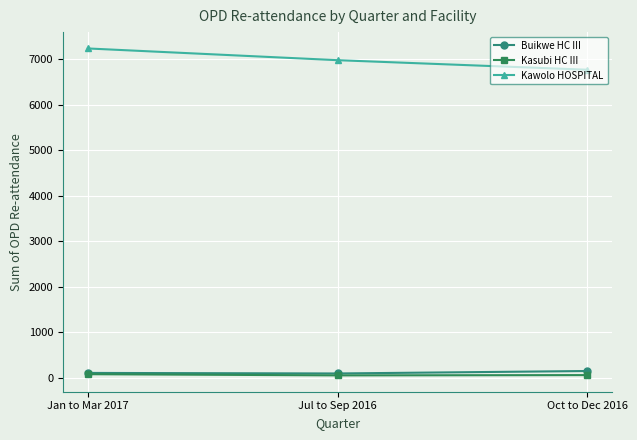

Rank the categories by Kawolo HOSPITAL value from highest to lowest.

Jan to Mar 2017, Jul to Sep 2016, Oct to Dec 2016